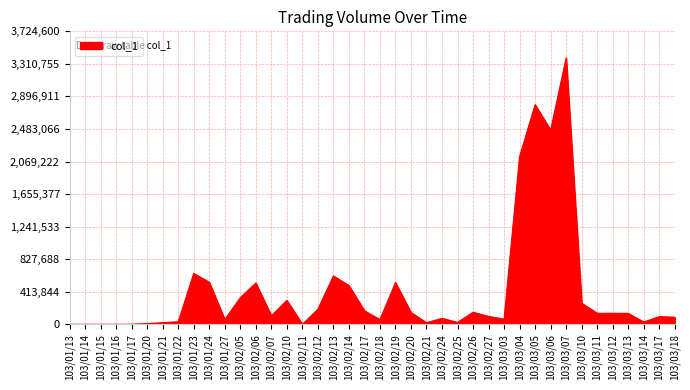

Where is the data nearest to the value 1693000?

103/03/04